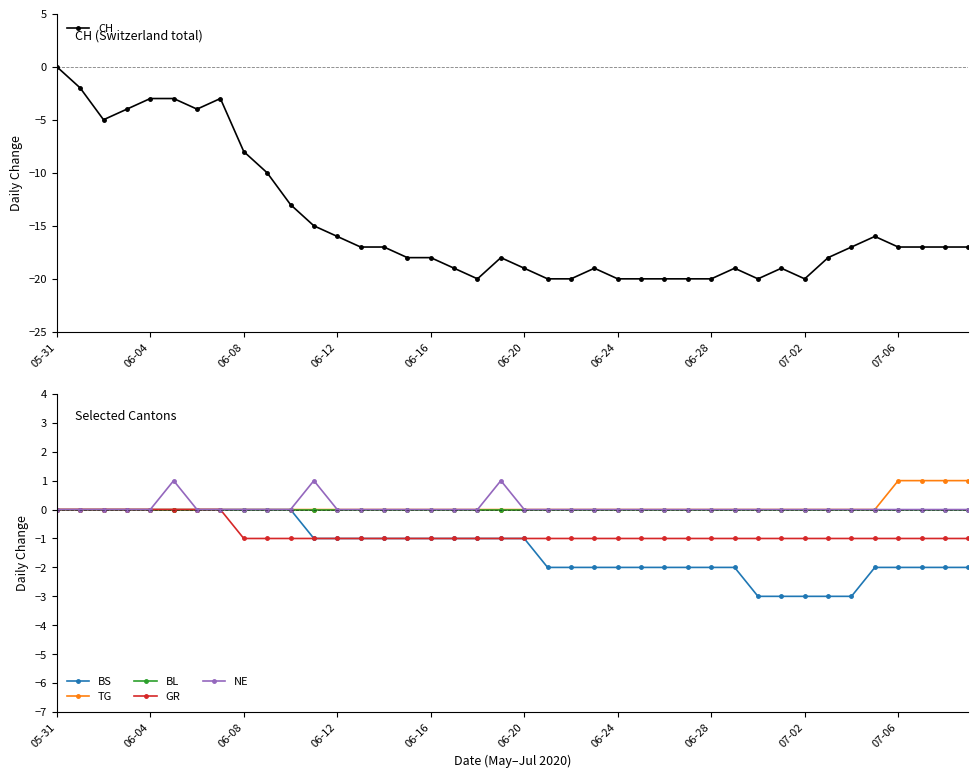

At which category is the sum across all series the highest?

05-31